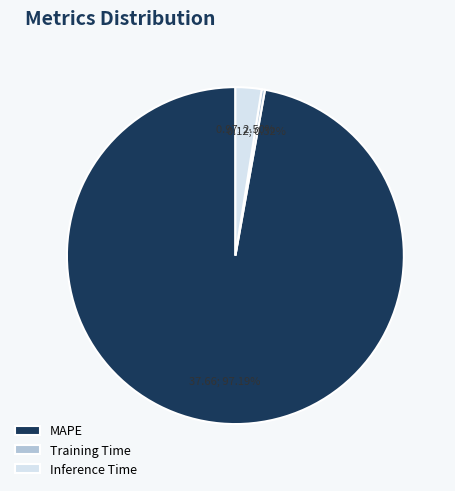

What percentage do MAPE and Training Time together represent?

97.5%